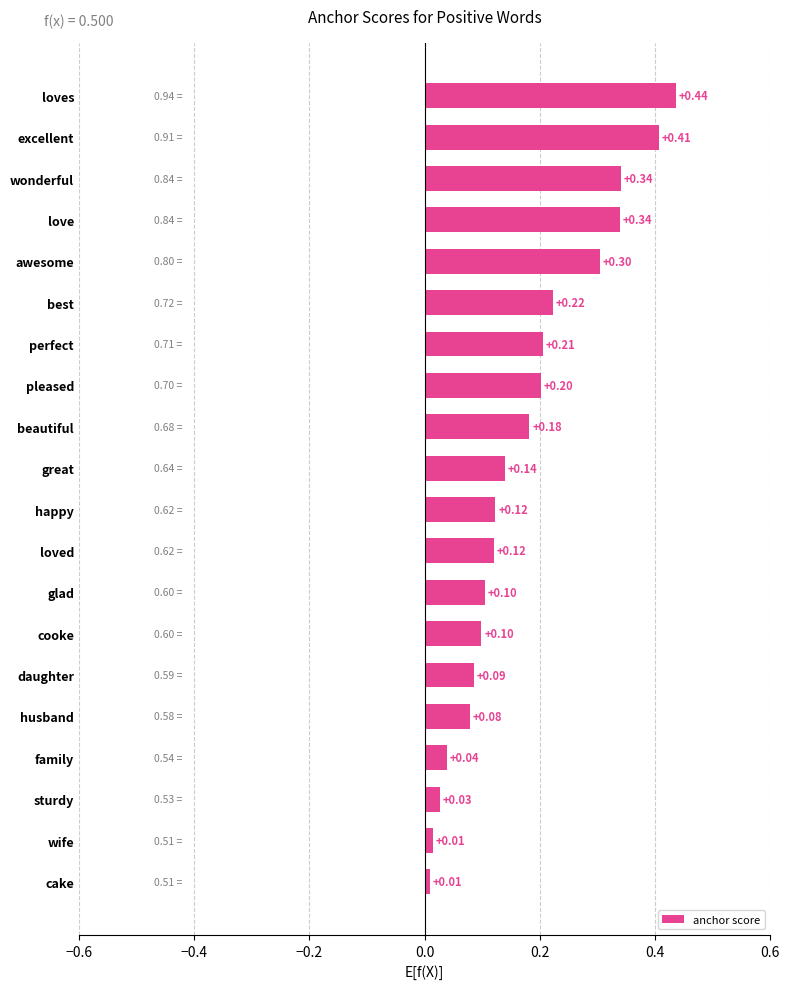

What is the sum of all values?

3.5